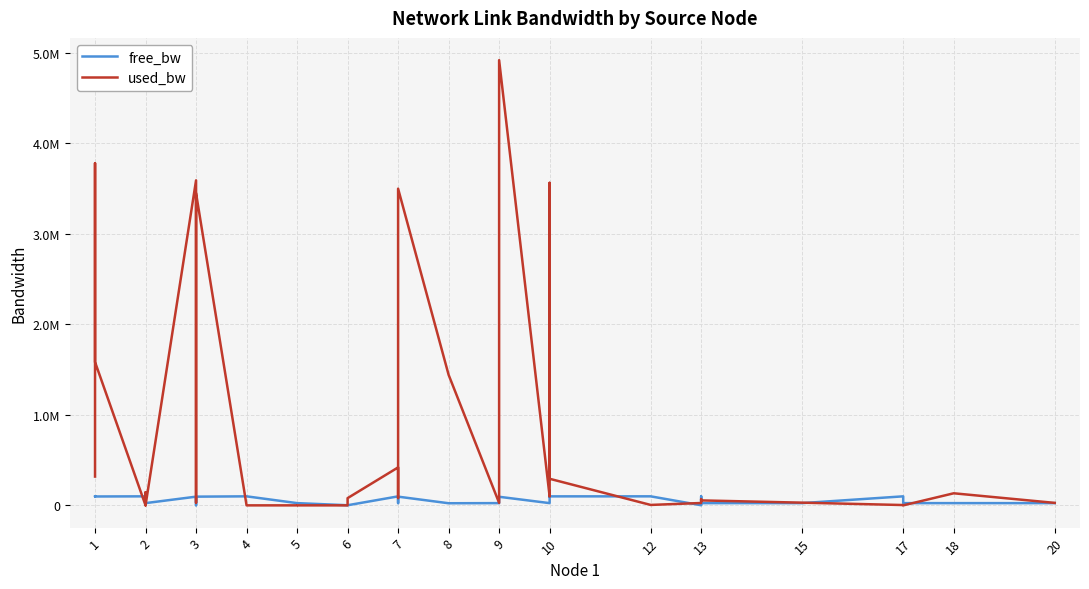

The value of used_bw at 5 is 58.8. True or false?

False